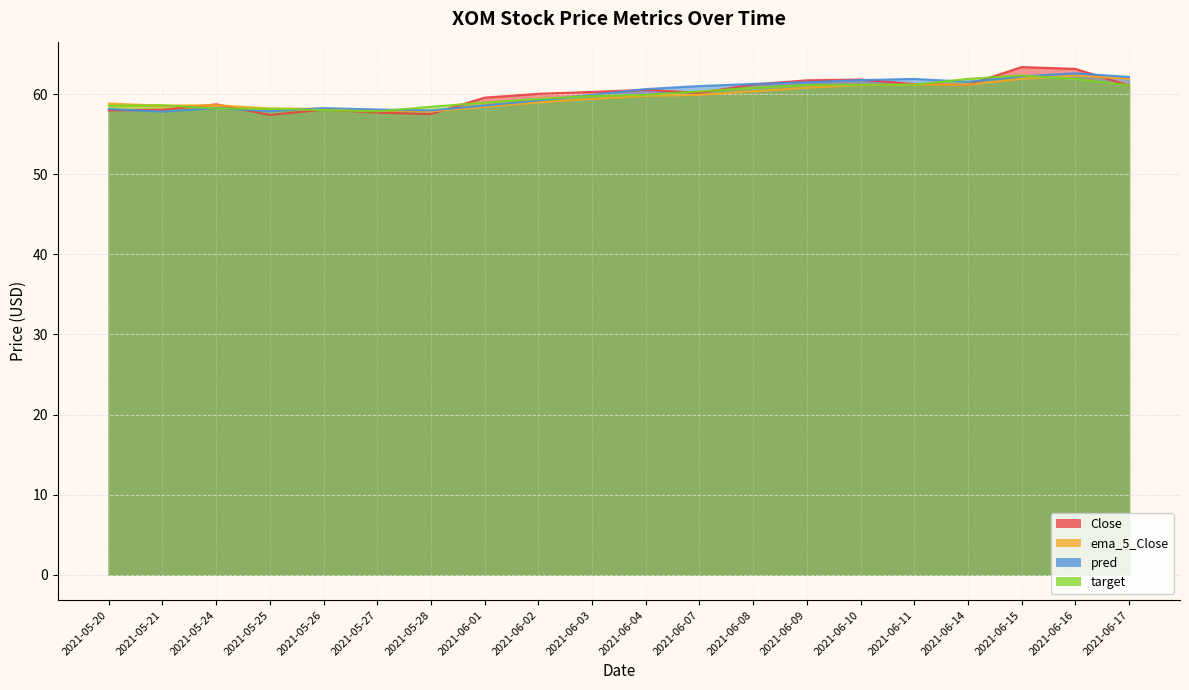

Reading left to right, extract all data points from this chart.

Close: 2021-05-20=58.0	2021-05-21=58.0	2021-05-24=58.7	2021-05-25=57.4	2021-05-26=58.1	2021-05-27=57.7	2021-05-28=57.5	2021-06-01=59.6	2021-06-02=60.0	2021-06-03=60.3	2021-06-04=60.5	2021-06-07=60.1	2021-06-08=61.2	2021-06-09=61.7	2021-06-10=61.8	2021-06-11=61.2	2021-06-14=61.1	2021-06-15=63.4	2021-06-16=63.1	2021-06-17=61.1
ema_5_Close: 2021-05-20=58.8	2021-05-21=58.6	2021-05-24=58.6	2021-05-25=58.2	2021-05-26=58.2	2021-05-27=58.0	2021-05-28=57.8	2021-06-01=58.4	2021-06-02=58.9	2021-06-03=59.4	2021-06-04=59.8	2021-06-07=59.9	2021-06-08=60.3	2021-06-09=60.8	2021-06-10=61.1	2021-06-11=61.2	2021-06-14=61.2	2021-06-15=61.9	2021-06-16=62.3	2021-06-17=61.9
pred: 2021-05-20=58.1	2021-05-21=57.8	2021-05-24=58.3	2021-05-25=57.9	2021-05-26=58.2	2021-05-27=58.1	2021-05-28=58.0	2021-06-01=58.6	2021-06-02=59.2	2021-06-03=59.9	2021-06-04=60.6	2021-06-07=61.0	2021-06-08=61.3	2021-06-09=61.5	2021-06-10=61.7	2021-06-11=61.9	2021-06-14=61.5	2021-06-15=62.2	2021-06-16=62.6	2021-06-17=62.1
target: 2021-05-20=58.6	2021-05-21=58.6	2021-05-24=58.2	2021-05-25=58.2	2021-05-26=58.0	2021-05-27=57.8	2021-05-28=58.4	2021-06-01=58.9	2021-06-02=59.4	2021-06-03=59.8	2021-06-04=59.9	2021-06-07=60.3	2021-06-08=60.8	2021-06-09=61.1	2021-06-10=61.2	2021-06-11=61.2	2021-06-14=61.9	2021-06-15=62.3	2021-06-16=61.9	2021-06-17=61.1